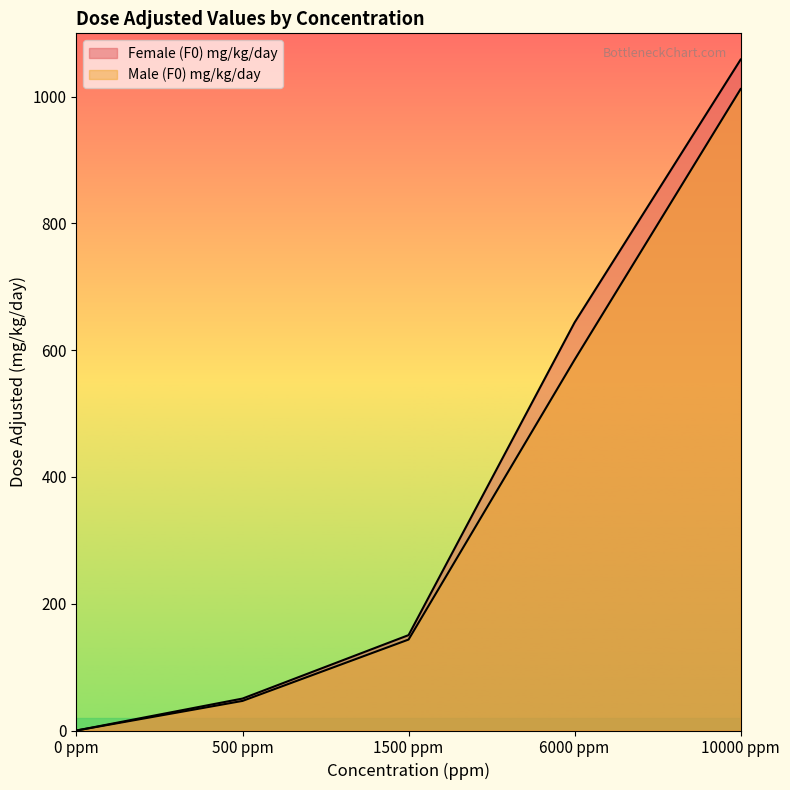

True or false: Male (F0) mg/kg/day has a value of 560.6 at 10000 ppm.

False